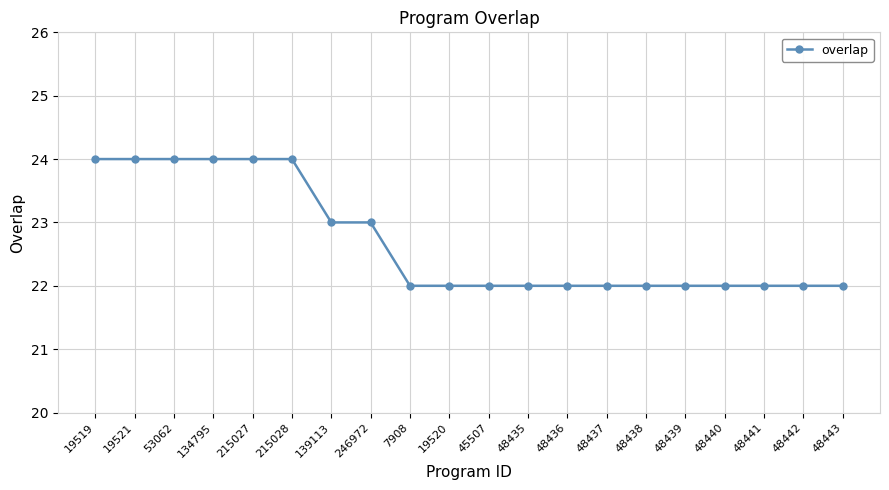

What is the sum of all values?

454